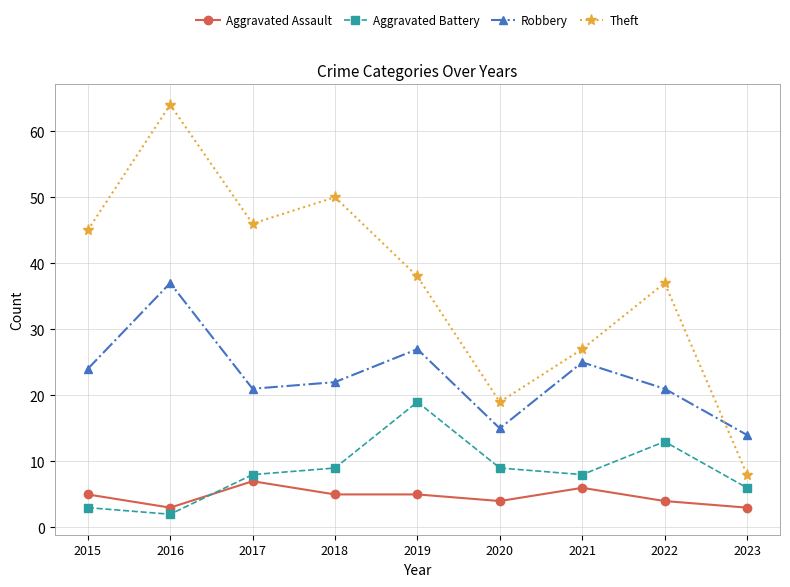

How many lines are shown in the chart?

4